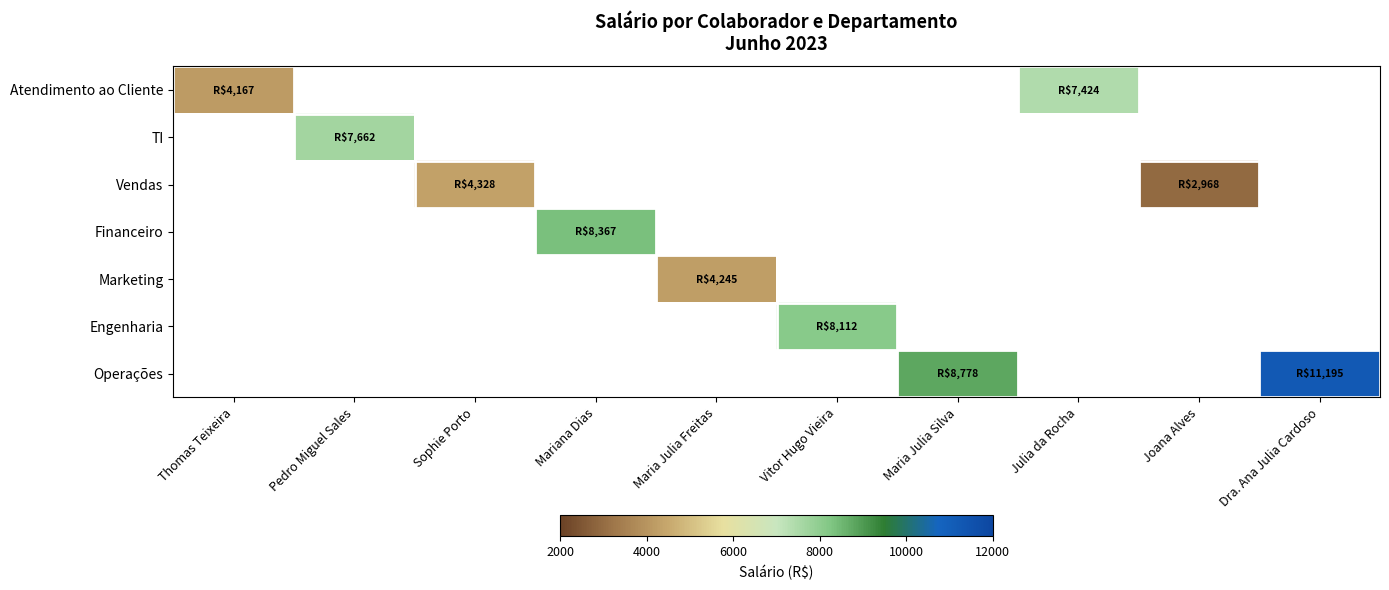

True or false: Vendas has a value of 1293.1 at Joana Alves.

False